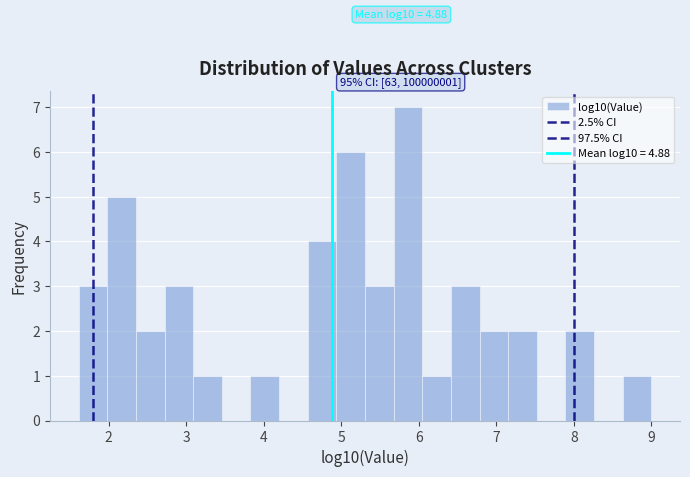

Read against the x-axis, roughly where is the centre of the tallest bar?

5.9